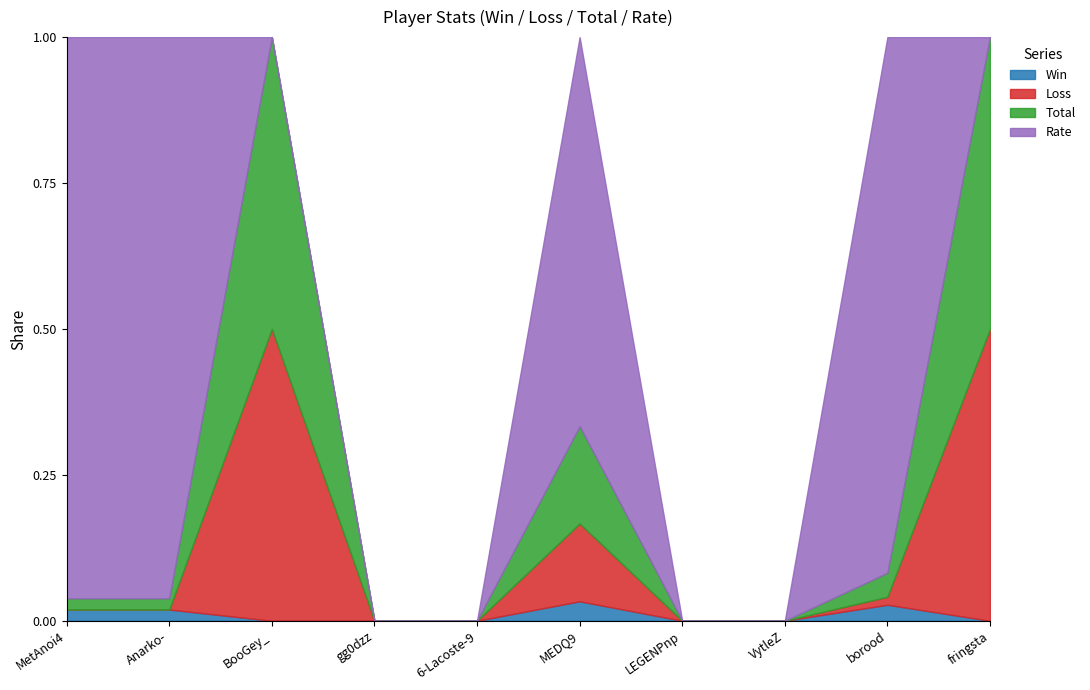

True or false: Total has more than 0 interior local peaks.

True